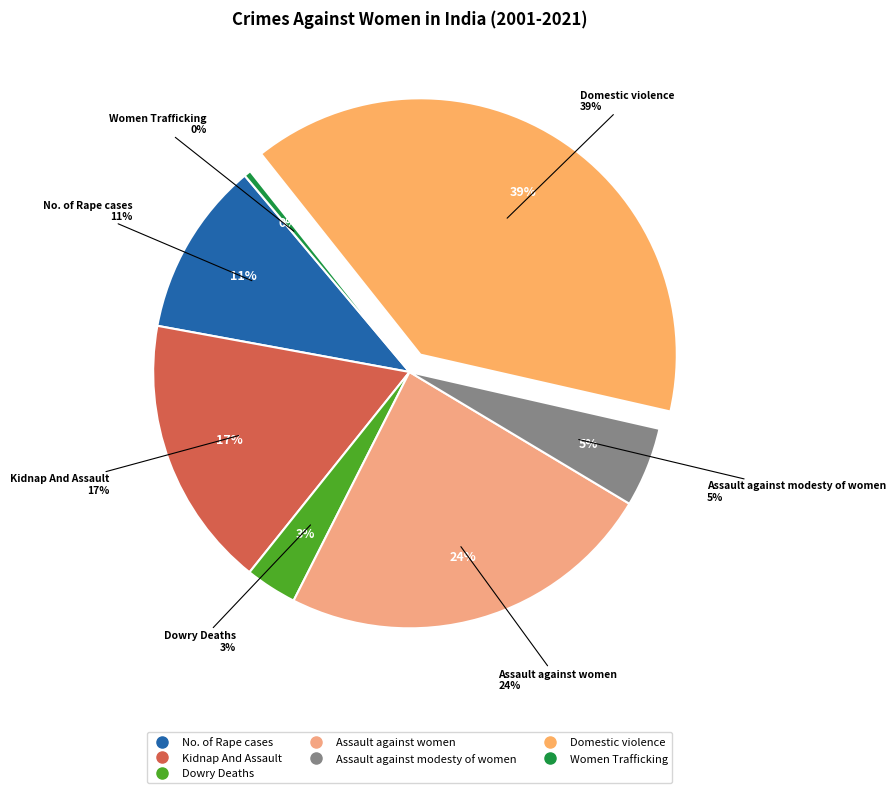

To the nearest percent, what is the average slice percentage?

14%